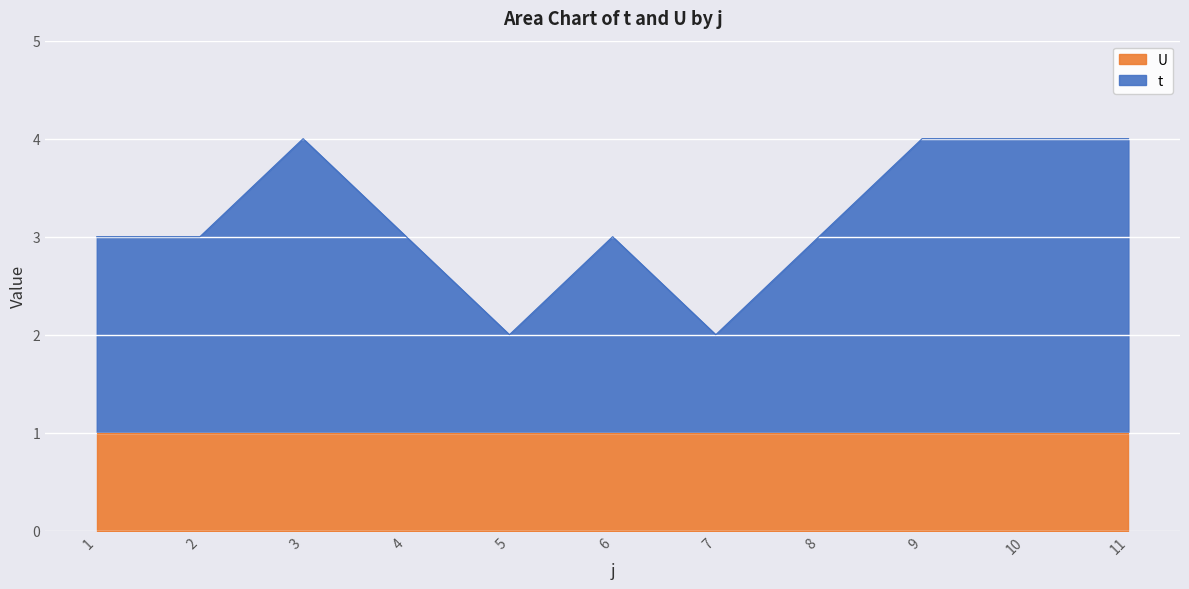

How many categories are shown in the chart?

11